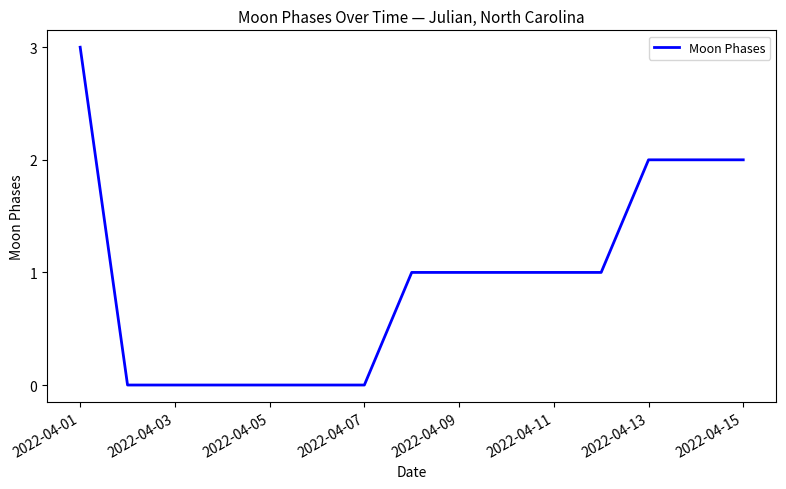

What is the average value?

1